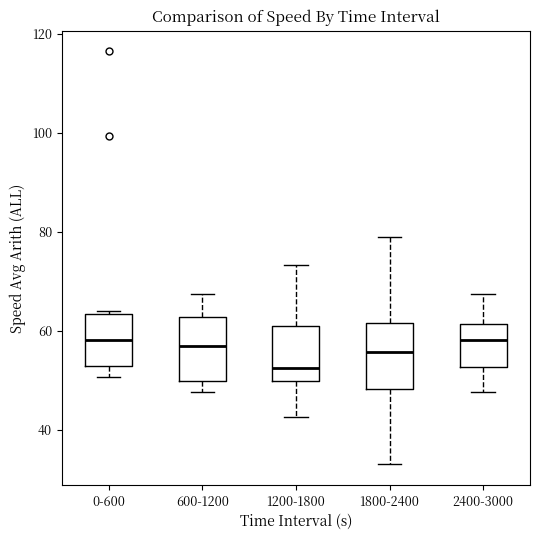

Reading left to right, read every box against the y-axis: the position of its median line, the range the box covers, and the ends of its whiskers. The values are not printed on the chart, so give them approximately, as read against the axis.

0-600: median 58, box 52 to 64, whiskers 50 to 64 (just above the box's upper edge)
600-1200: median 56, box 50 to 62, whiskers 48 to 68
1200-1800: median 52, box 50 to 60, whiskers 42 to 74
1800-2400: median 56, box 48 to 62, whiskers 34 to 78
2400-3000: median 58, box 52 to 62, whiskers 48 to 68